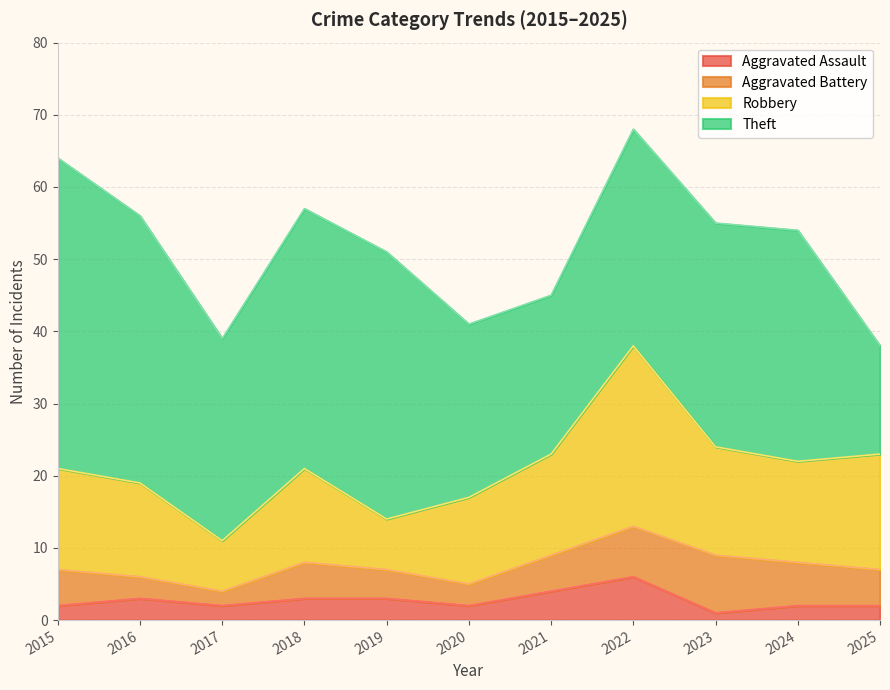

At which category does the chart reach its minimum across all series?

2023